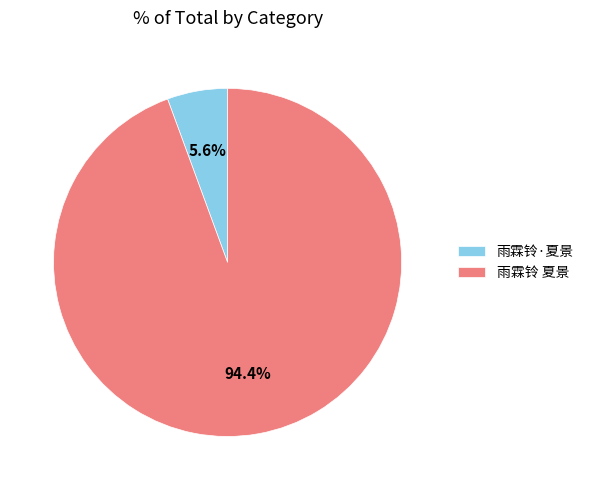

To the nearest percent, what is the average slice percentage?

50%